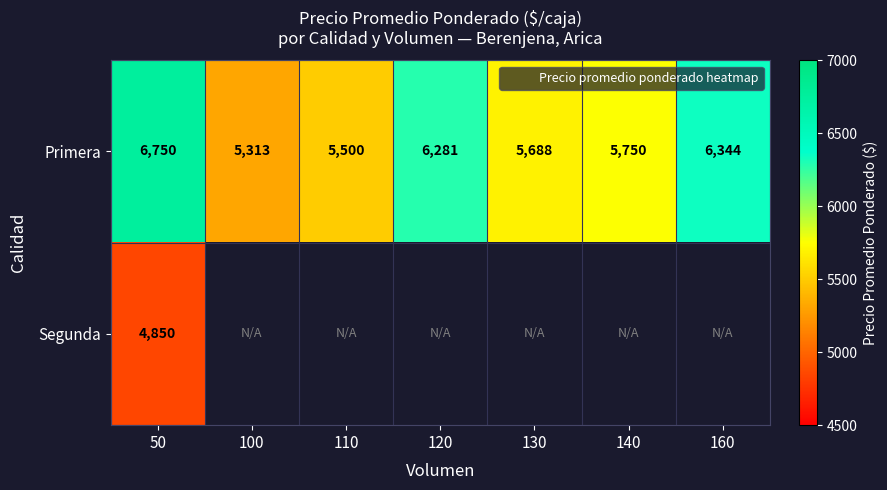

Which series has the largest range (max minus min)?

Primera